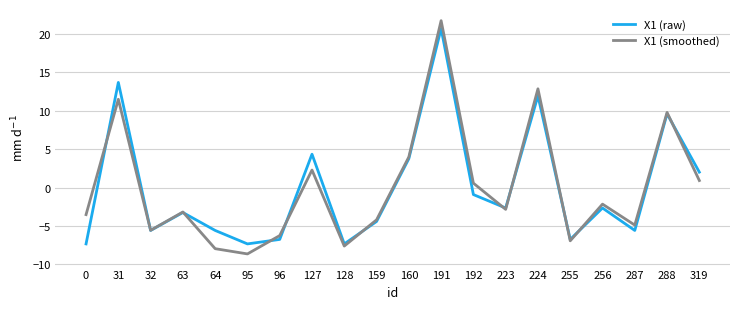

What is the difference between the highest and lowest values at 127?

2.1